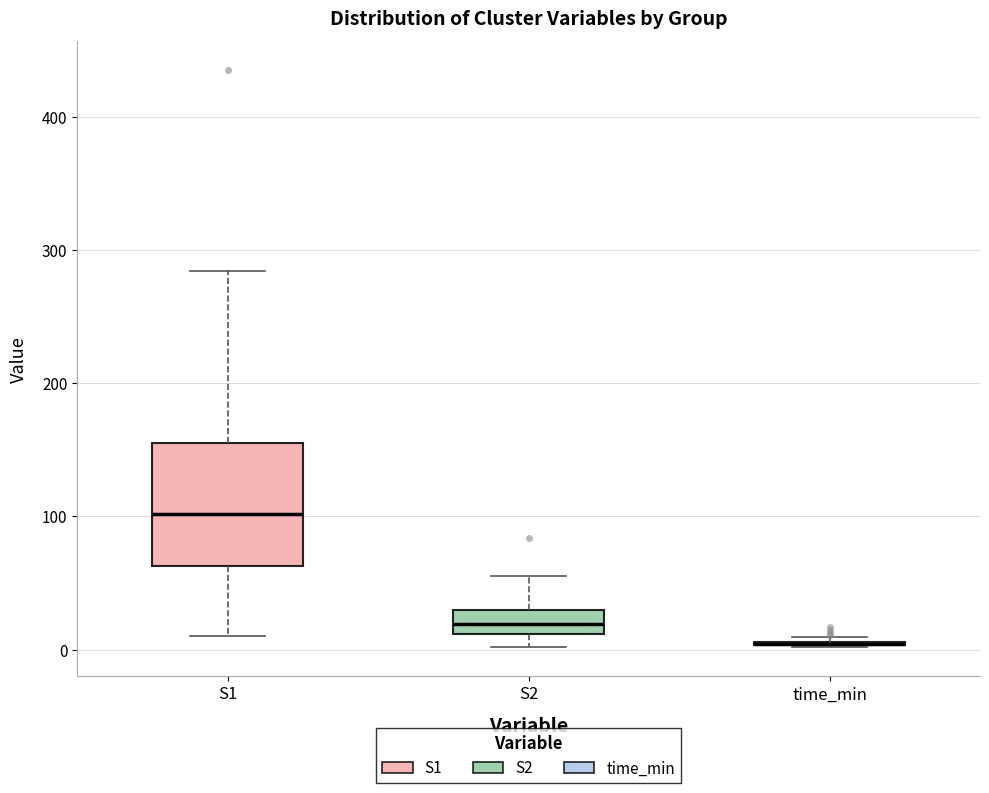

Reading left to right, transcribe this box plot: for each box, give where its median line is, the range the box spans, and where its two whiskers end, as read against the y-axis. The values are not printed on the chart, so give them approximately, as read against the axis.

S1: median 100, box 60 to 160, whiskers 10 to 280
S2: median 20, box 10 to 30, whiskers 0 to 60
time_min: box collapsed to a line at 0, whiskers 0 to 10